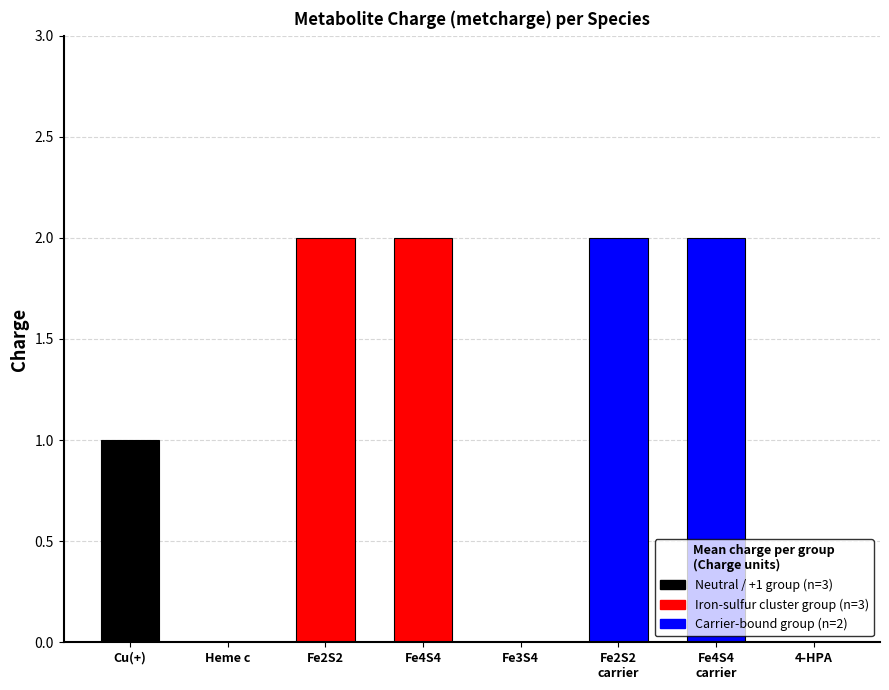

What is the sum of all values?

9